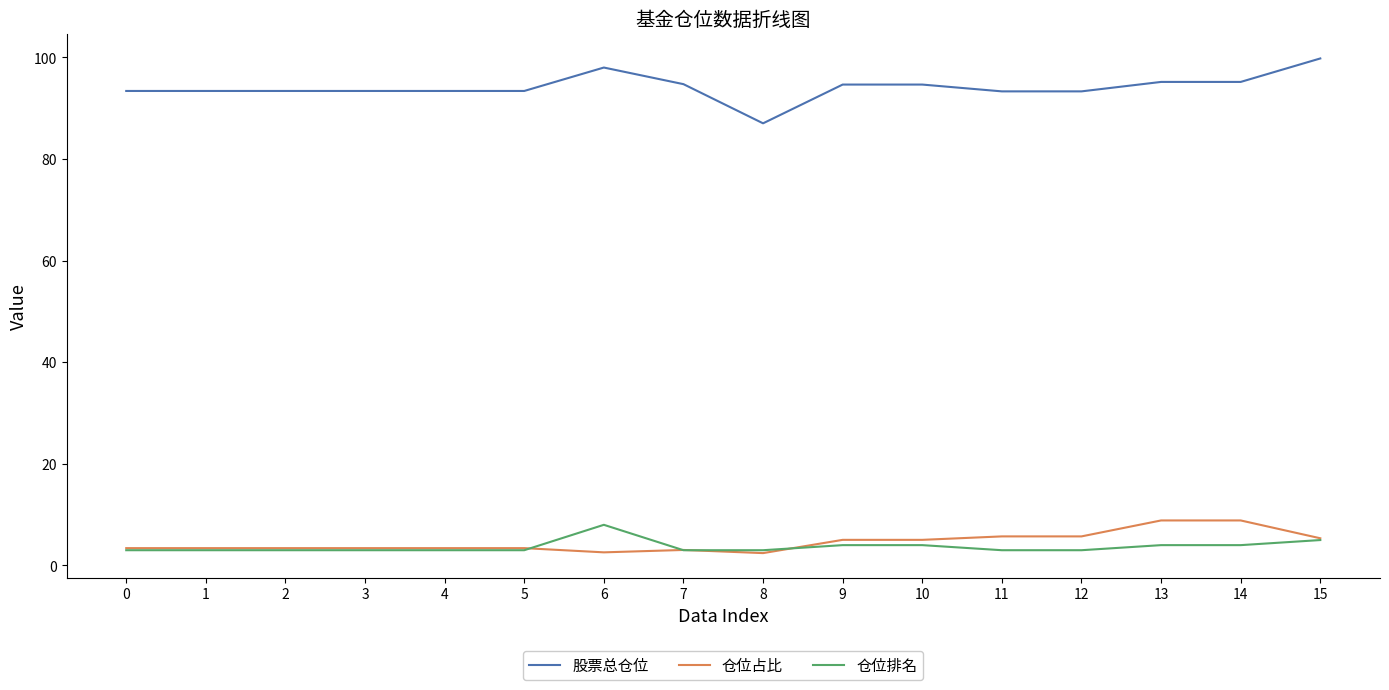

Between 8 and 14, which series saw the biggest shift?

股票总仓位